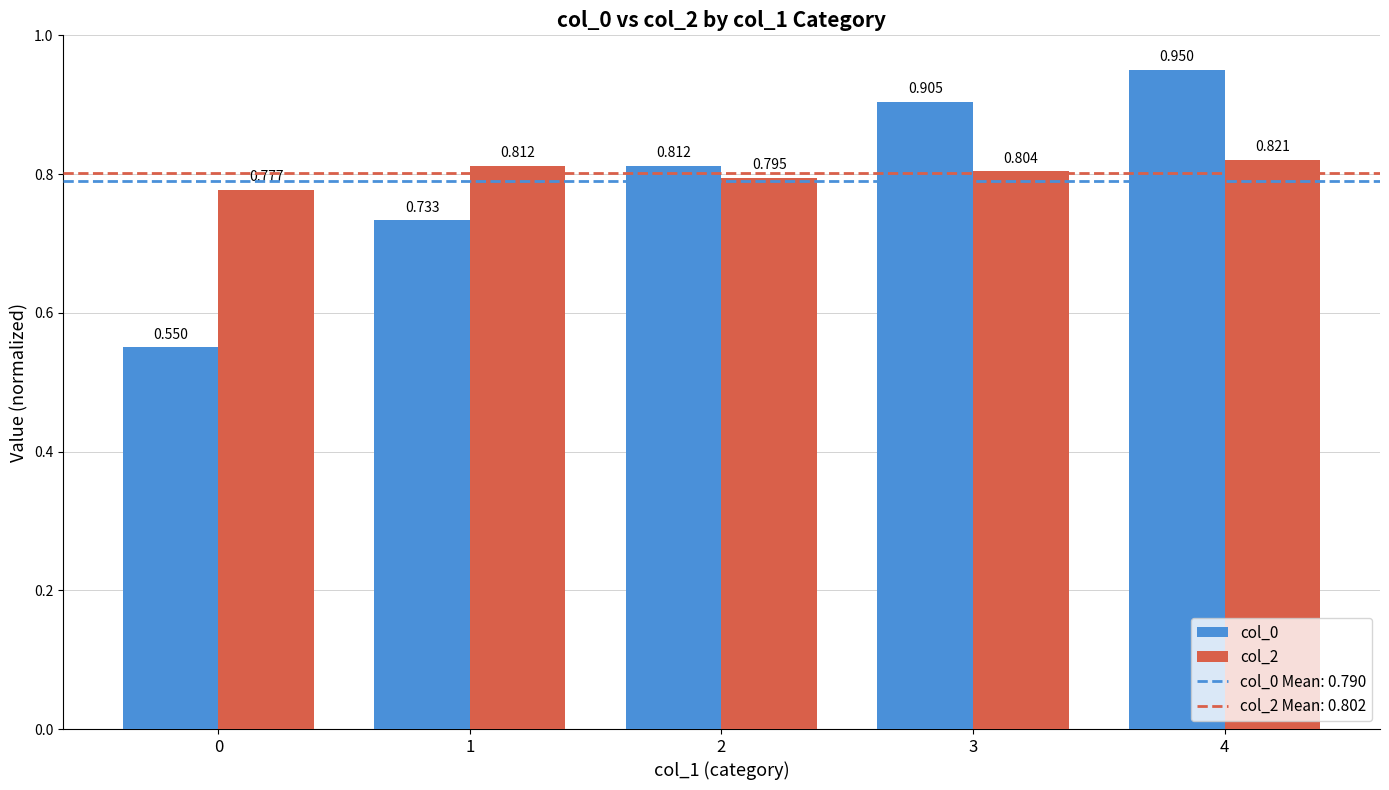

Rank the series by their average value, from highest to lowest.

col_2, col_0